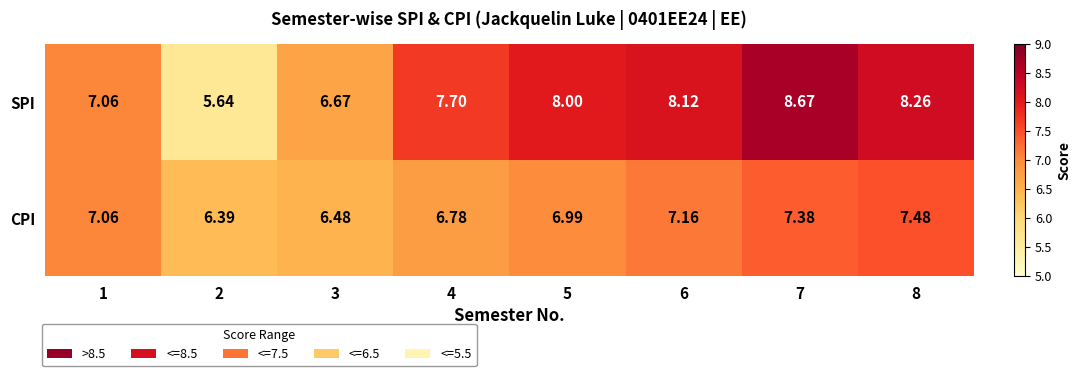

Rank the series by their maximum value, from highest to lowest.

SPI, CPI